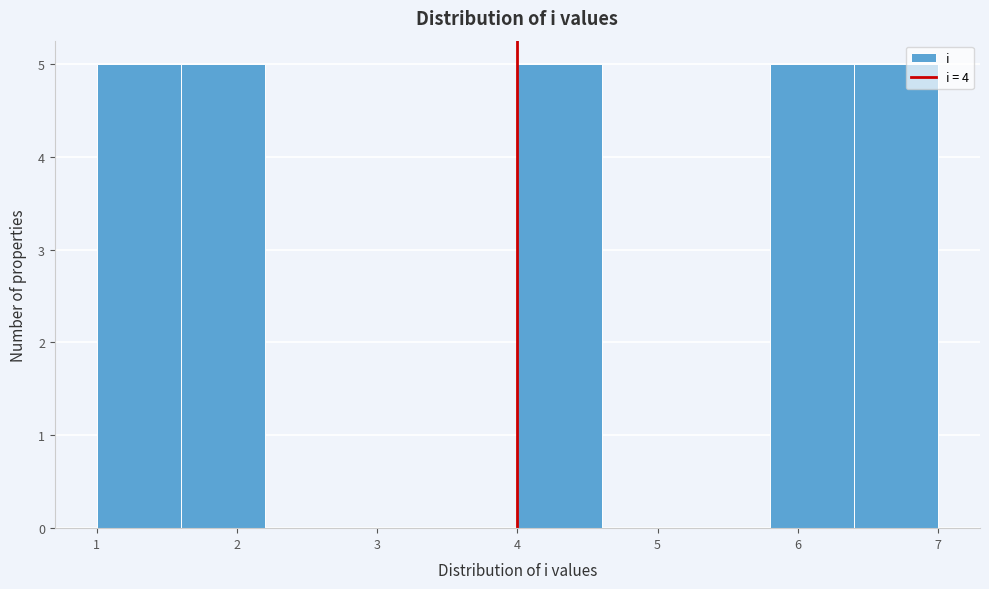

Reading left to right, list every bar in this chart as the range it spans on the x-axis followed by its height. The values are not printed on the chart, so give them approximately, as read against the axis.

1.0 to 1.6: 5
1.6 to 2.2: 5
2.2 to 2.8: 0
2.8 to 3.4: 0
3.4 to 4.0: 0
4.0 to 4.6: 5
4.6 to 5.2: 0
5.2 to 5.8: 0
5.8 to 6.4: 5
6.4 to 7.0: 5